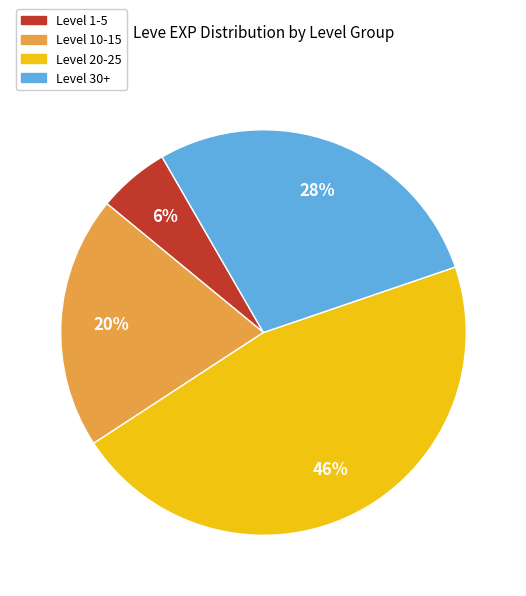

To the nearest percent, what is the average slice percentage?

25%